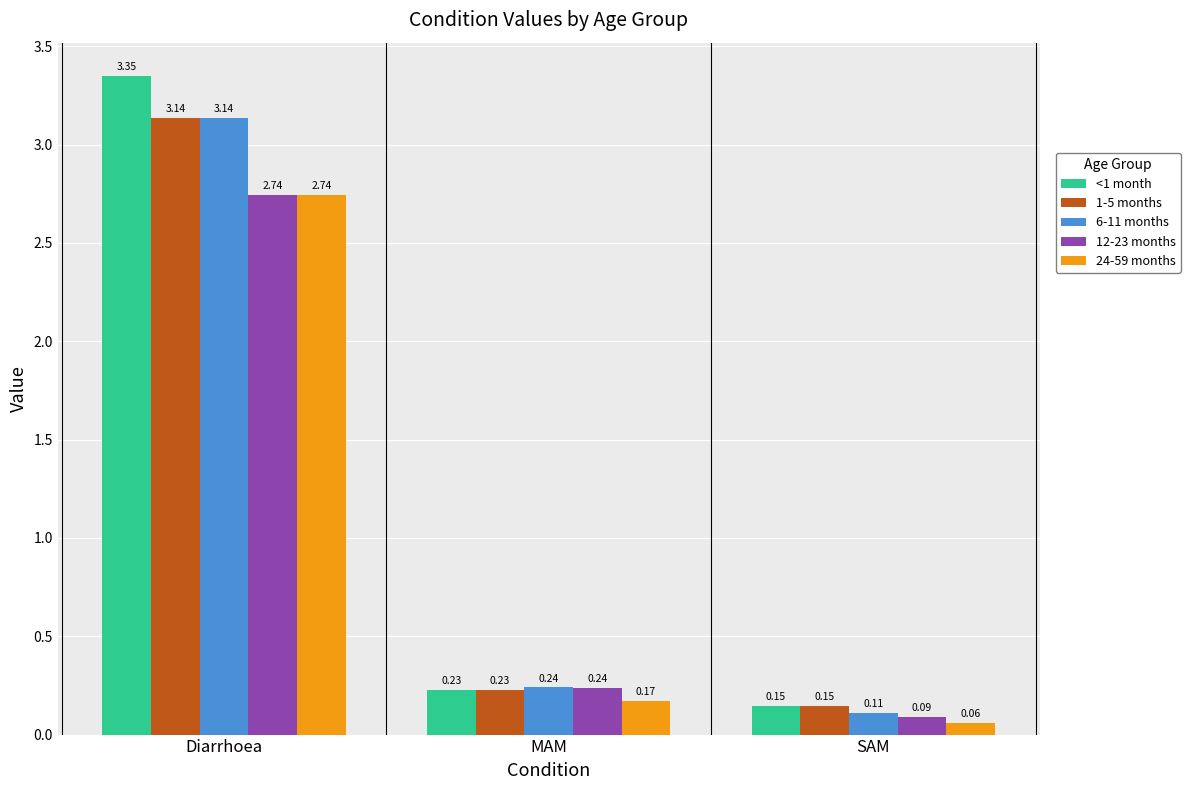

What is the label of the 2nd bar from the left?

MAM